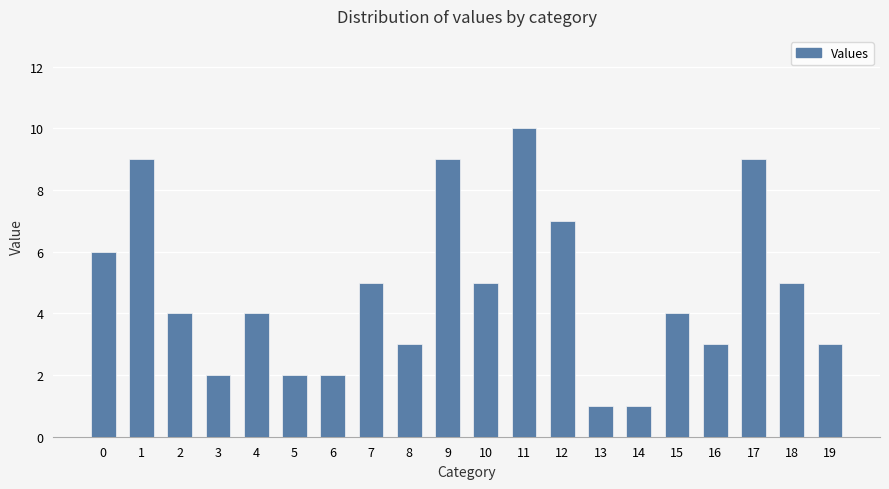

What is the difference between the maximum and minimum values?

9